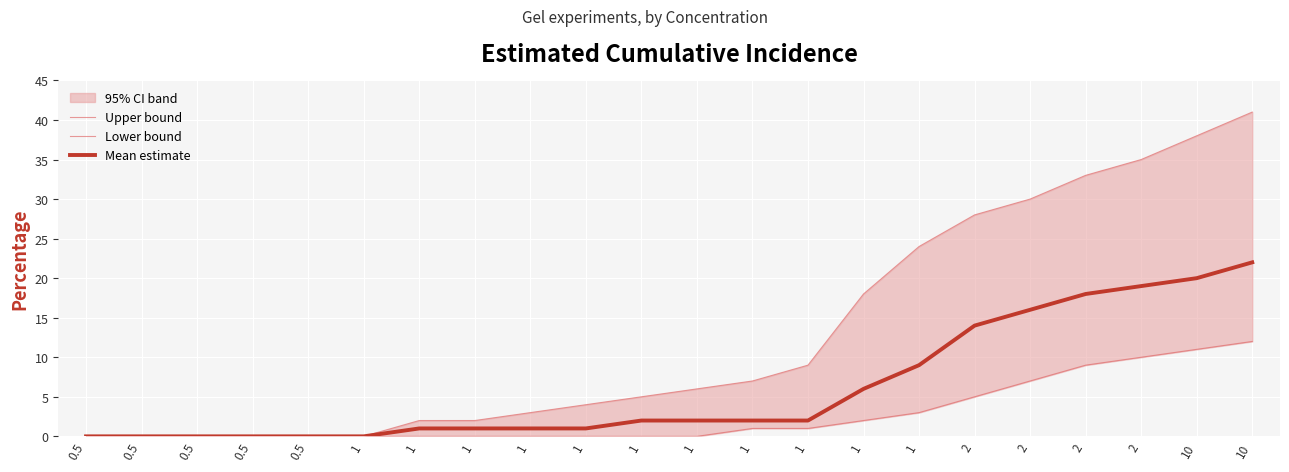

The Lower bound series shows -7 at 1. True or false?

False